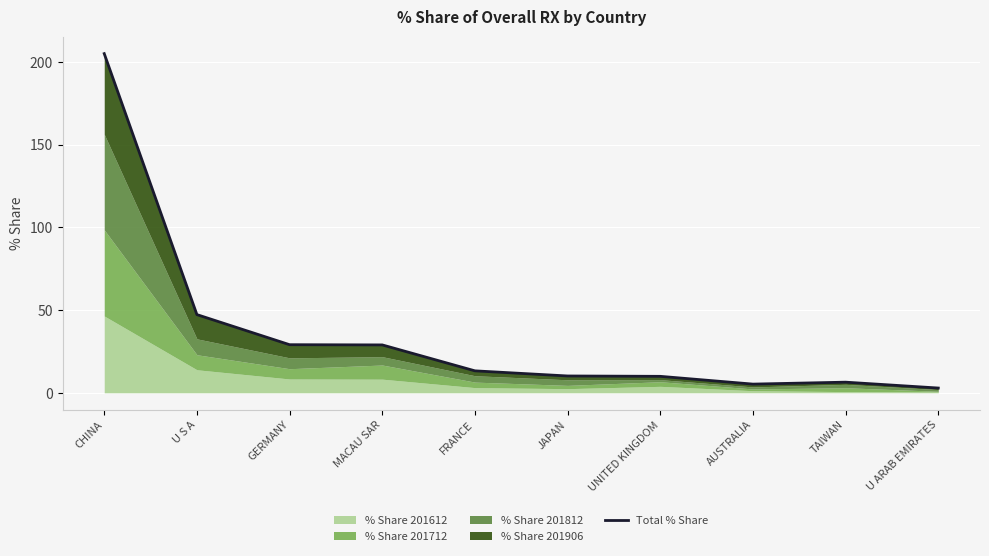

What is the difference between the values at AUSTRALIA and GERMANY?

23.8